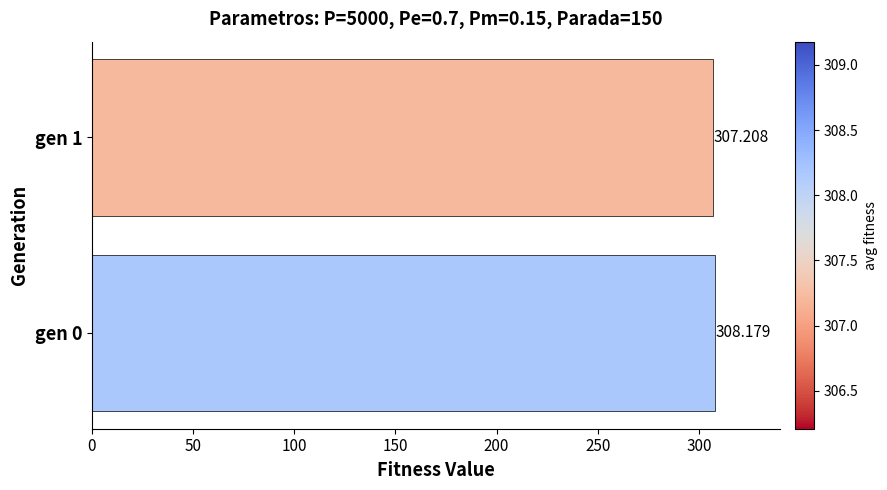

Rank the categories by value from lowest to highest.

gen 1, gen 0